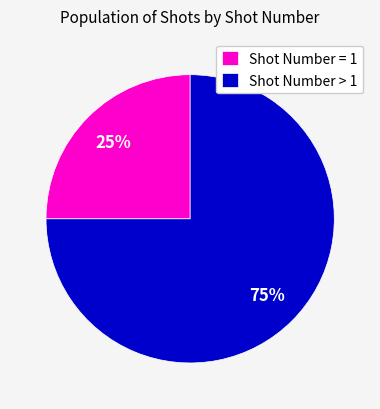

Which has a higher value, Shot Number = 1 or Shot Number > 1?

Shot Number > 1